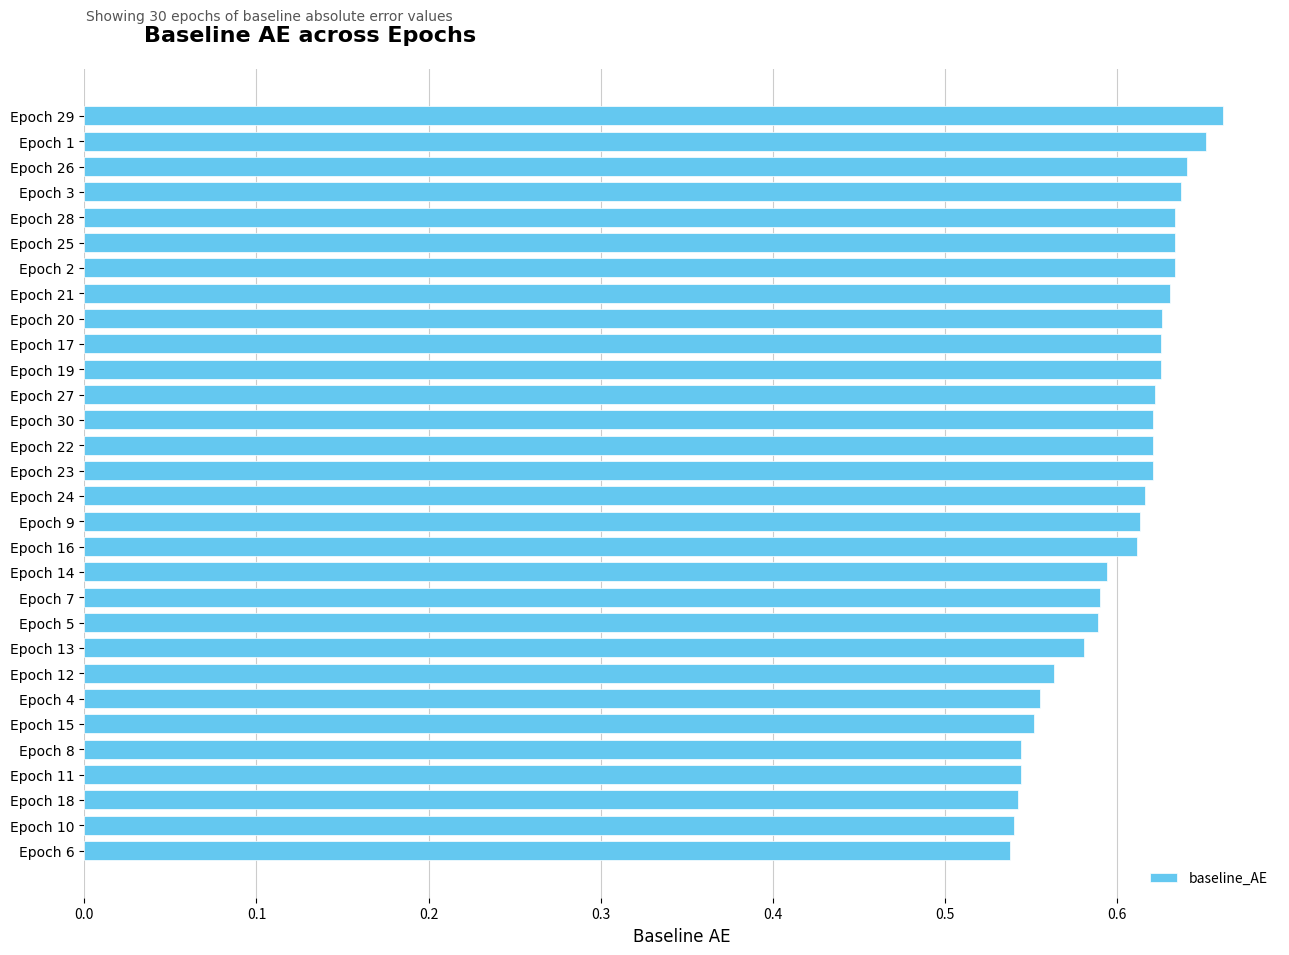

Count the values in the range 0 to 1.

30